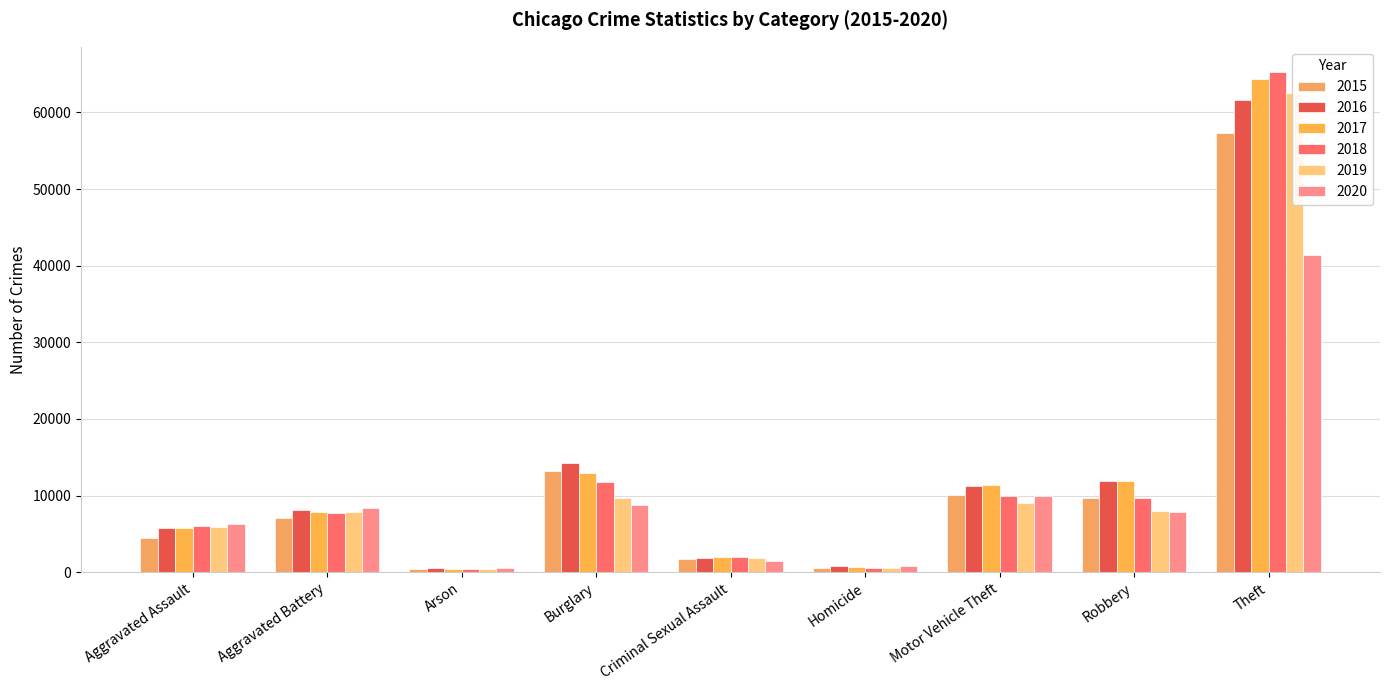

What is the approximate value of 2016 at Theft, to the nearest 100?

61600